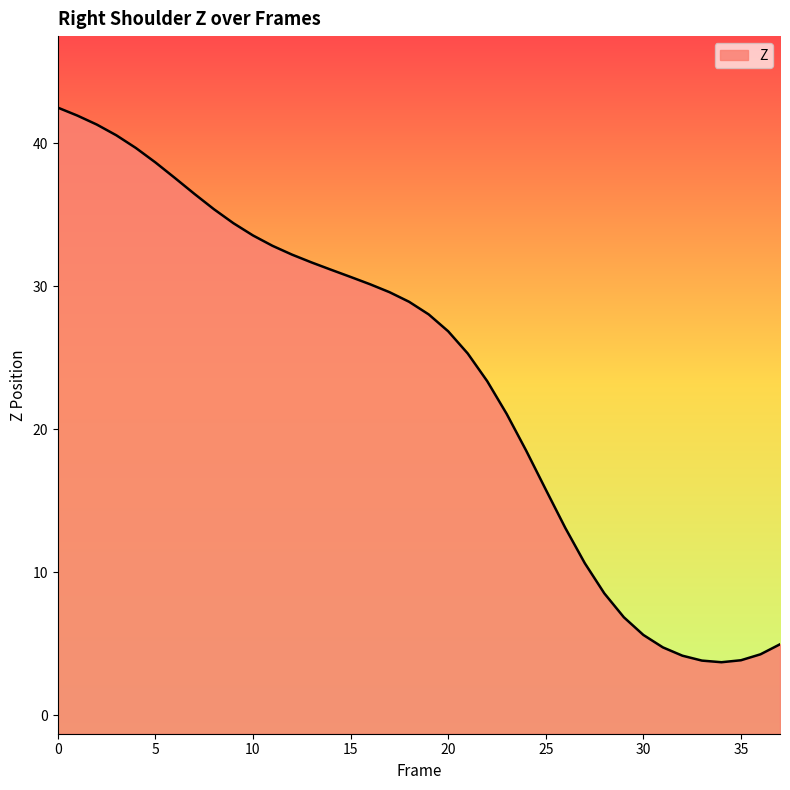

What is the difference between the second highest and minimum values?

38.2